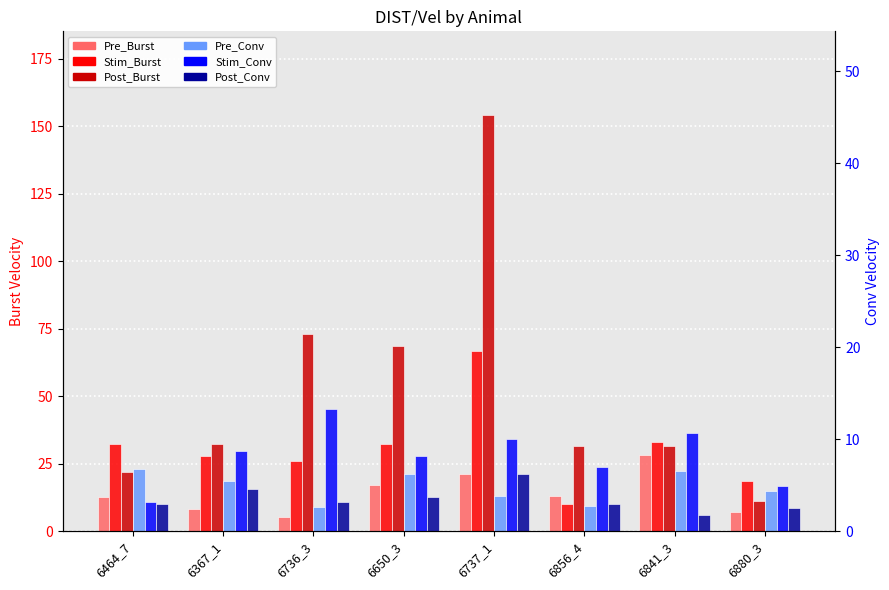

What is the label of the 2nd bar from the left?

6367_1